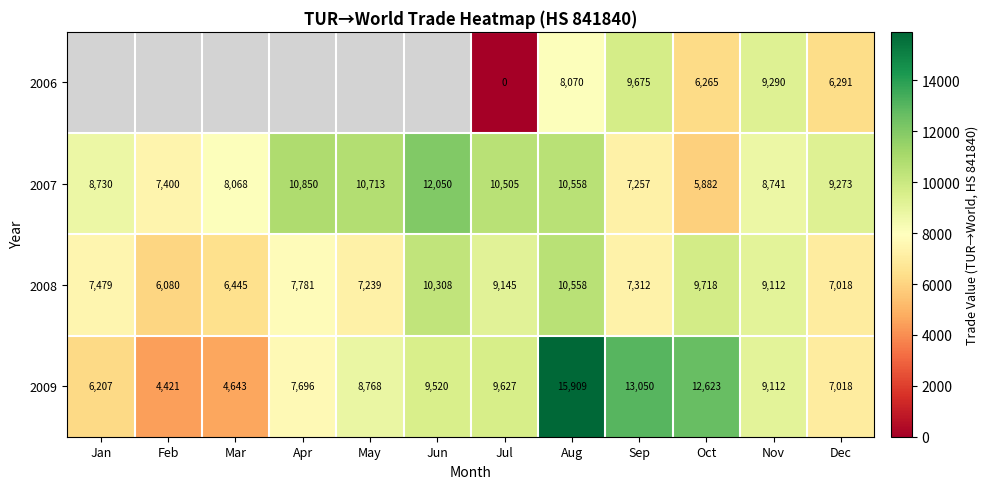

Which has a higher value, Jul or Jan?

Jan